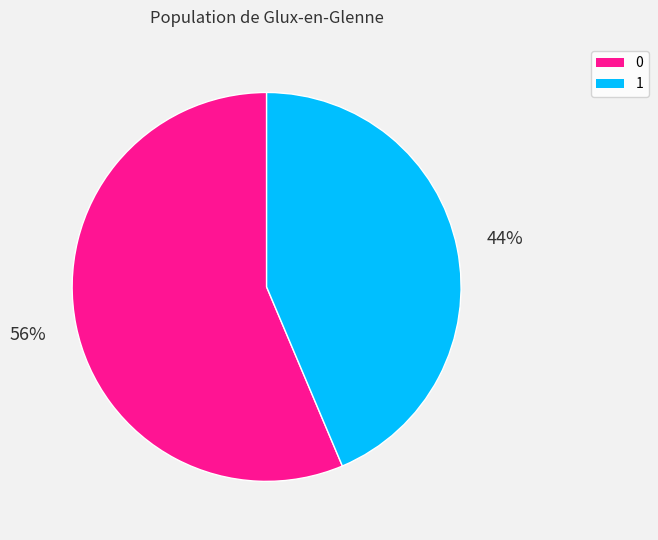

Which category has the smallest portion of the pie?

1